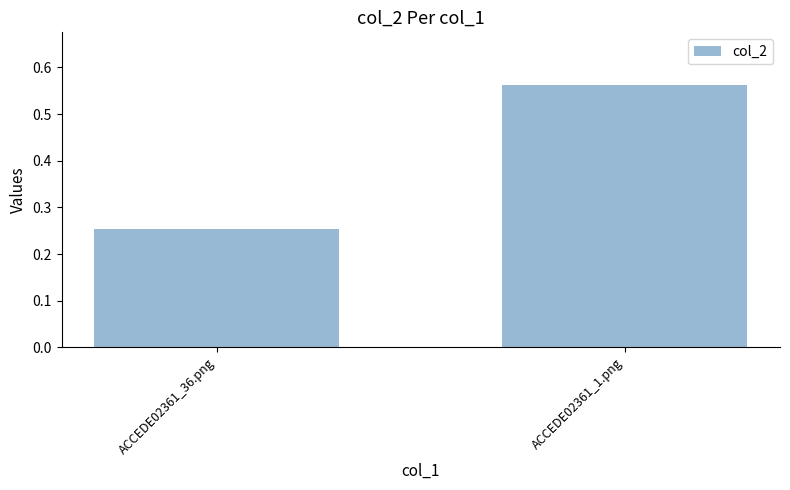

What is the sum of the values at ACCEDE02361_36.png and ACCEDE02361_1.png?

0.8